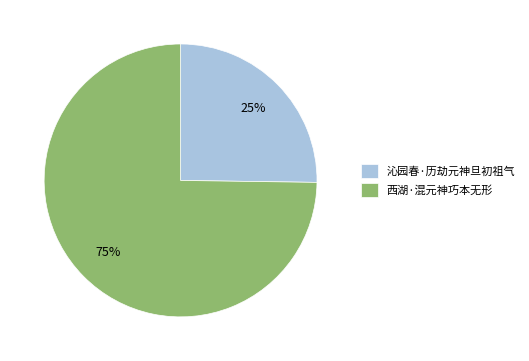

To the nearest percent, what percentage of the pie is 沁园春·历劫元神旦初祖气?

25%